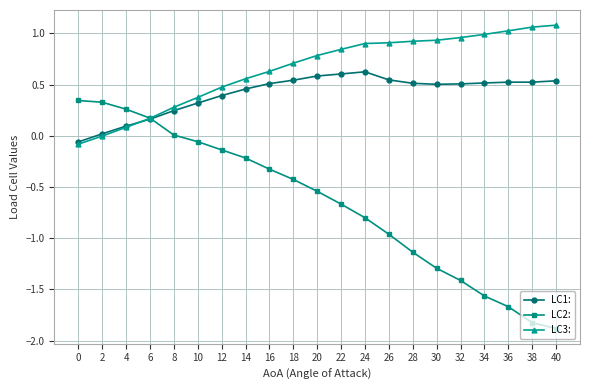

Rank the series by their maximum value, from lowest to highest.

LC2:, LC1:, LC3: